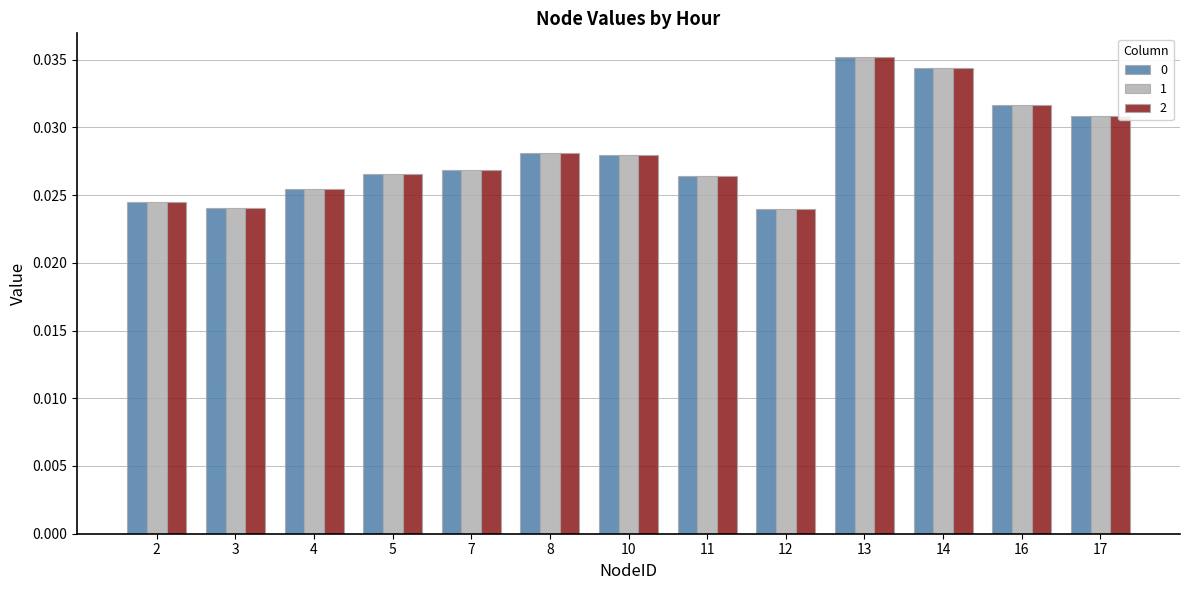

At which category is the sum across all series the highest?

13